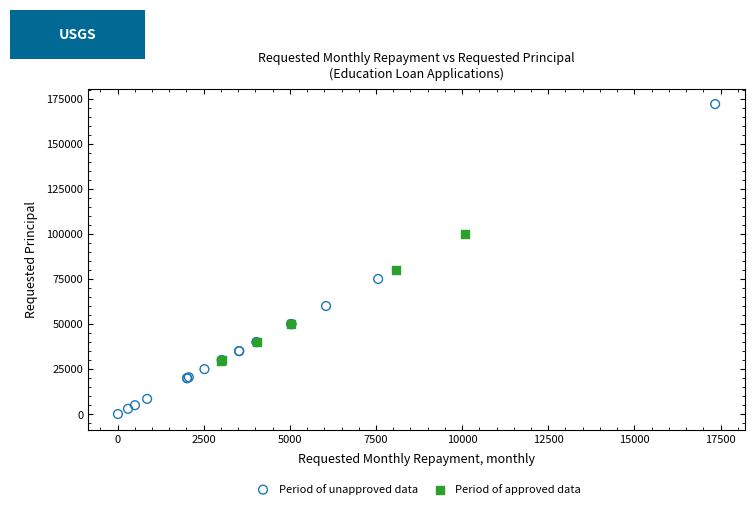

What are all the series names shown in the legend?

Period of unapproved data, Period of approved data